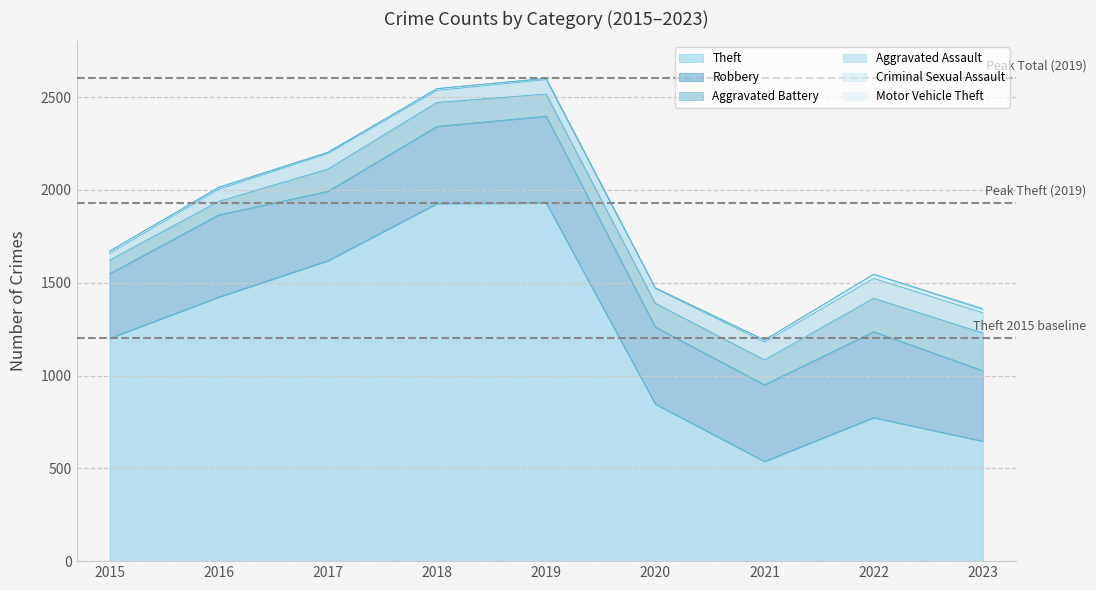

Which series has the largest range (max minus min)?

Theft